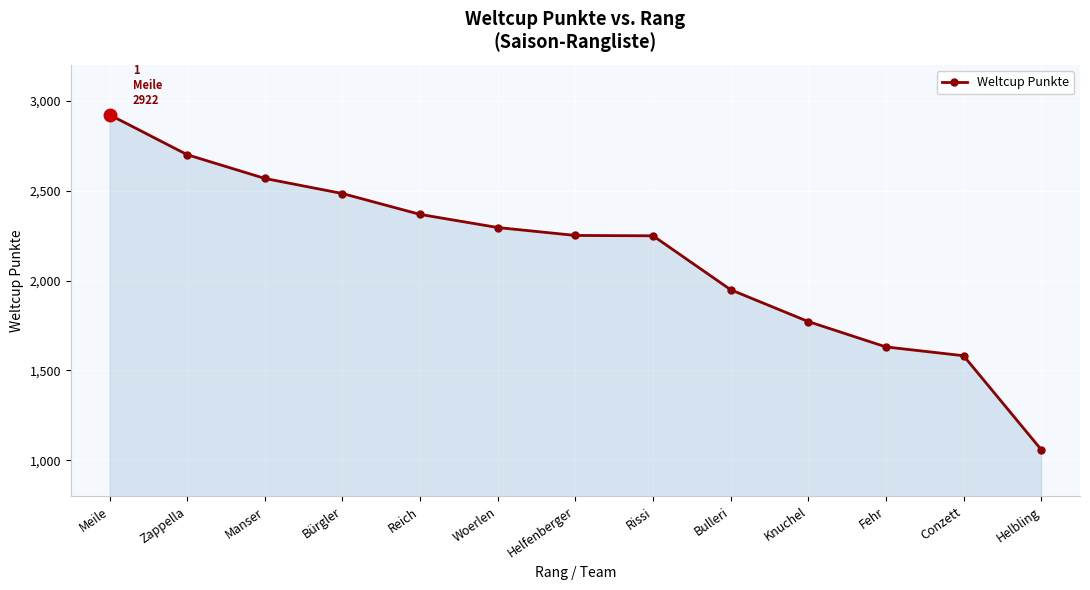

Approximately how many times larger is the value at Fehr compared to Reich?

0.7